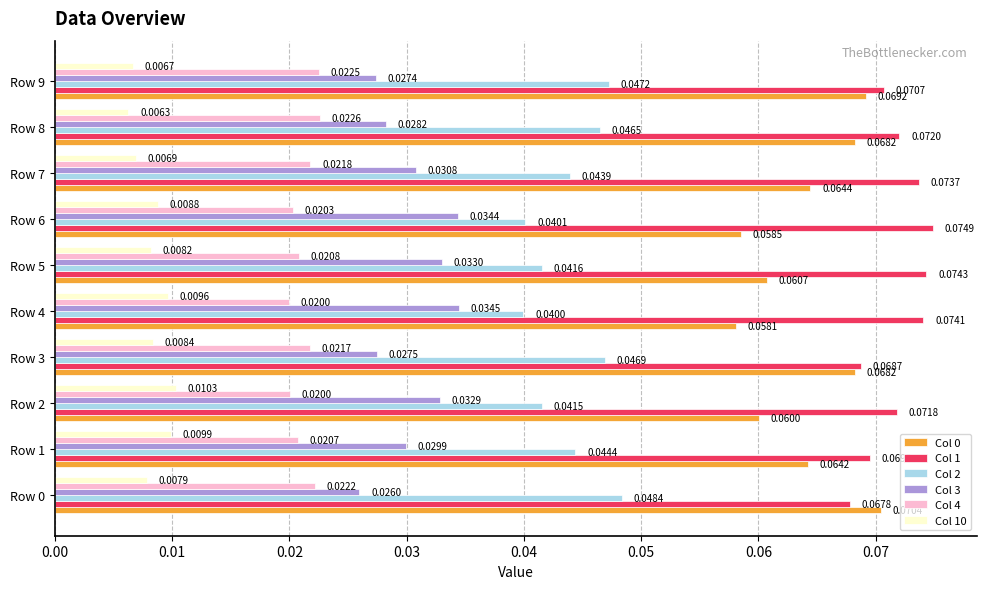

At which category is the sum across all series the highest?

Row 8